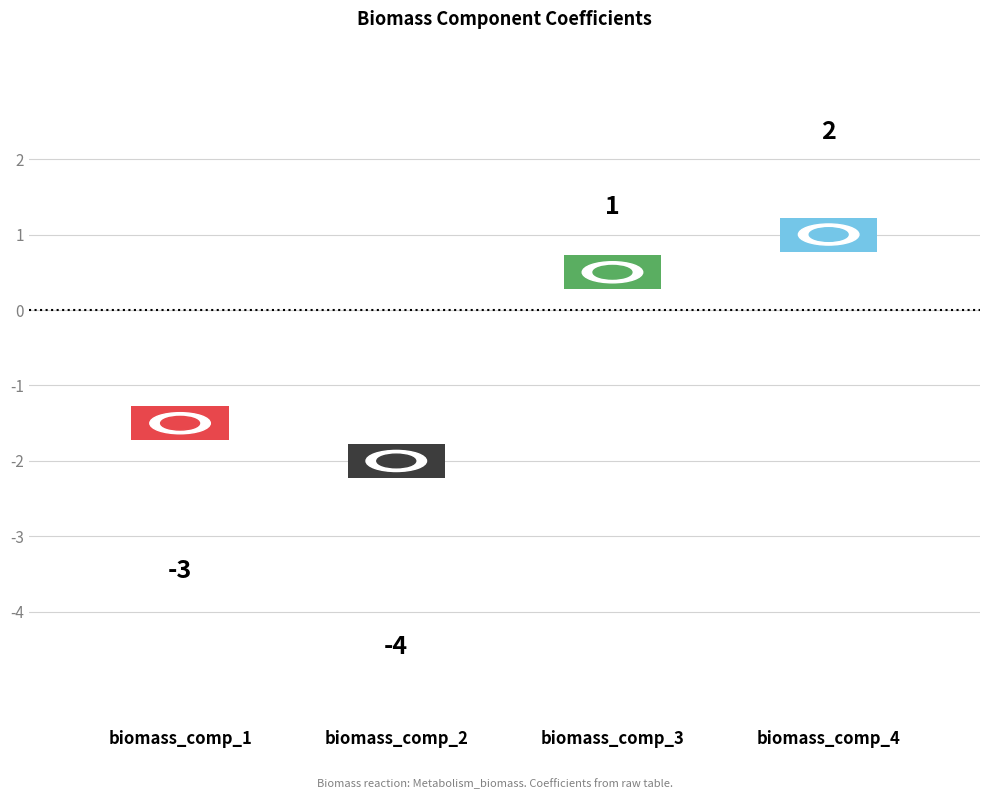

What is the value of the 2nd bar from the left?

-4